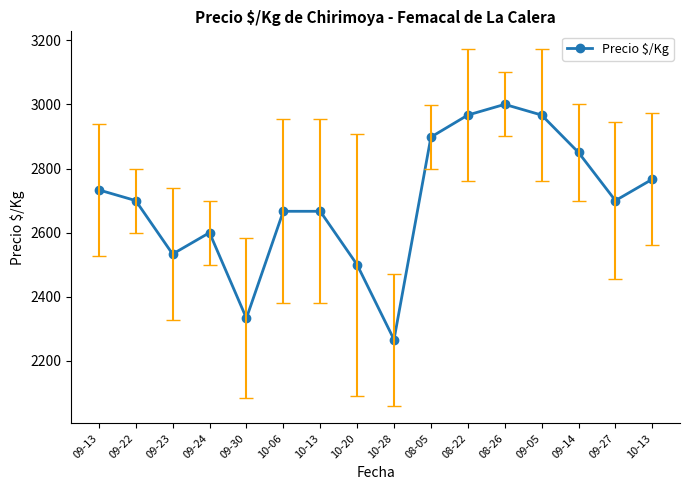

How many points are higher than both their immediate neighbors (excluding endpoints)?

2